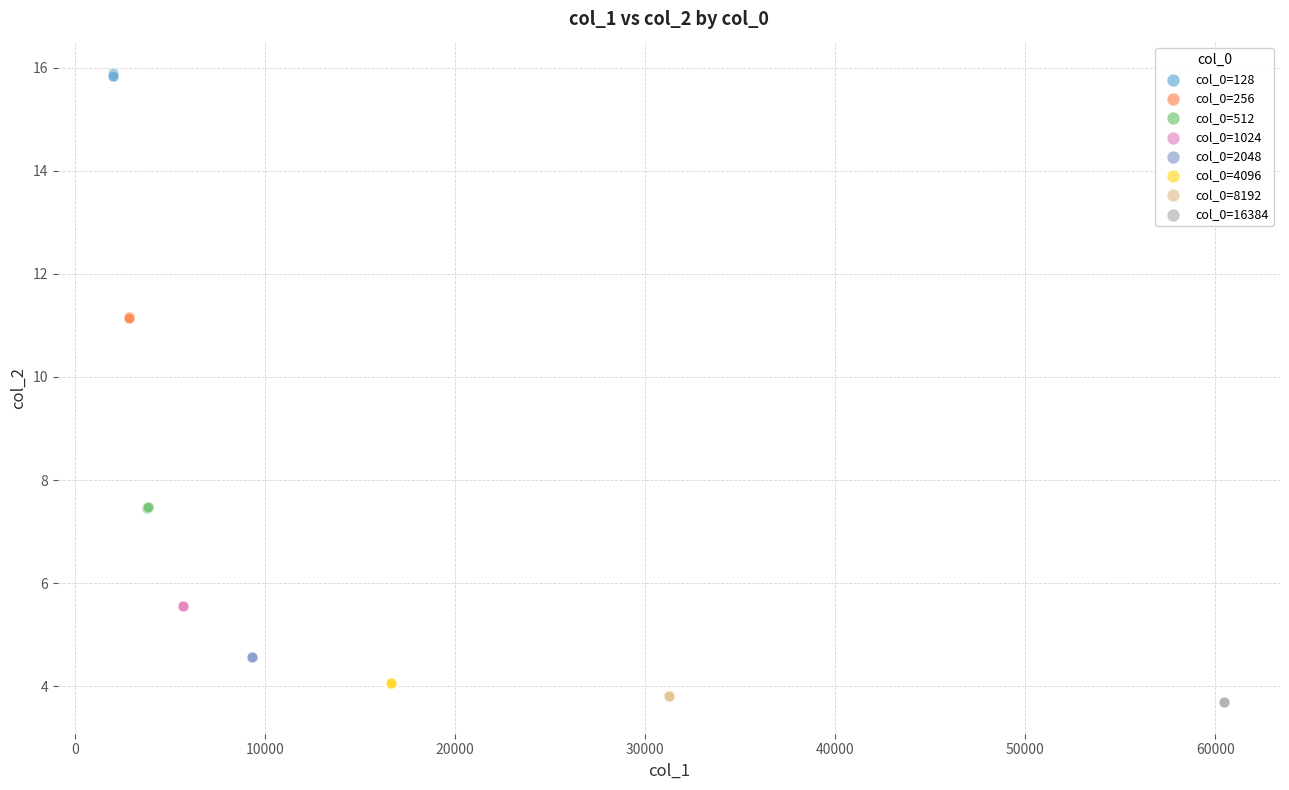

Which series contains the lowest Y value?

col_0=16384